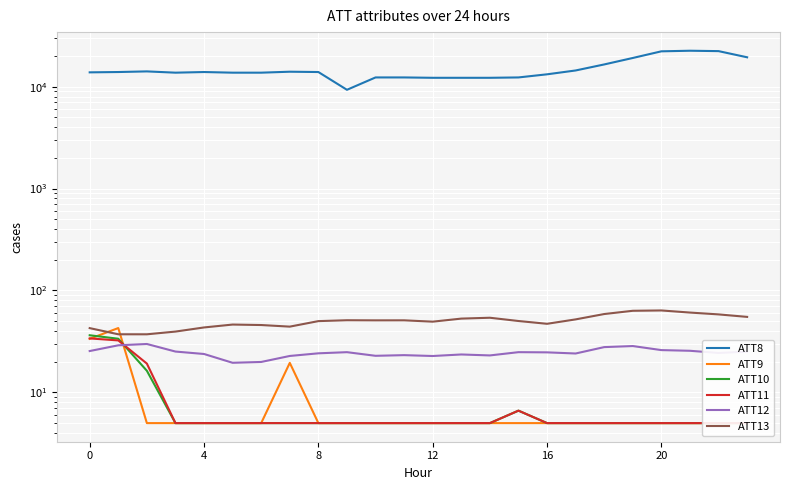

List the series in order of their peak value, lowest first.

ATT12, ATT11, ATT10, ATT9, ATT13, ATT8